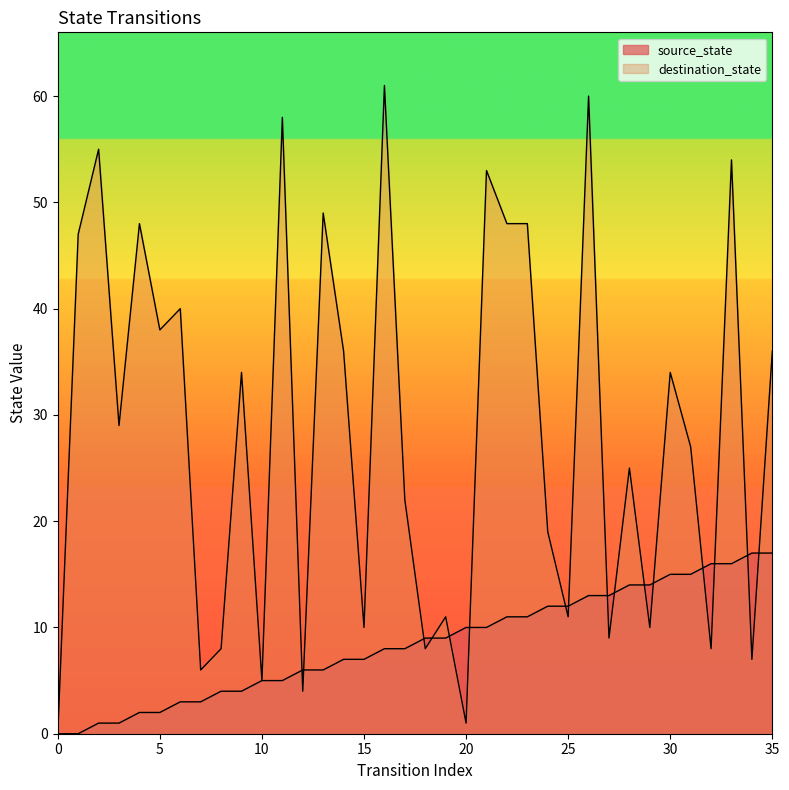

True or false: source_state has more than 1 interior local peaks.

False